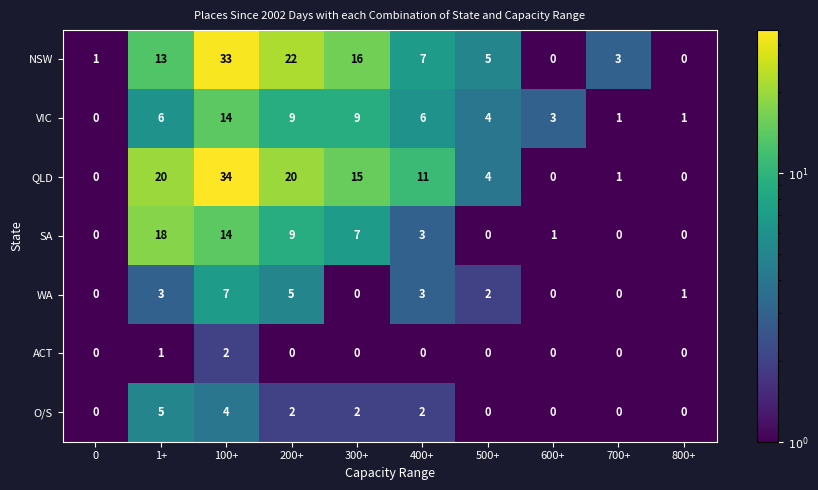

Which series has the largest range (max minus min)?

QLD